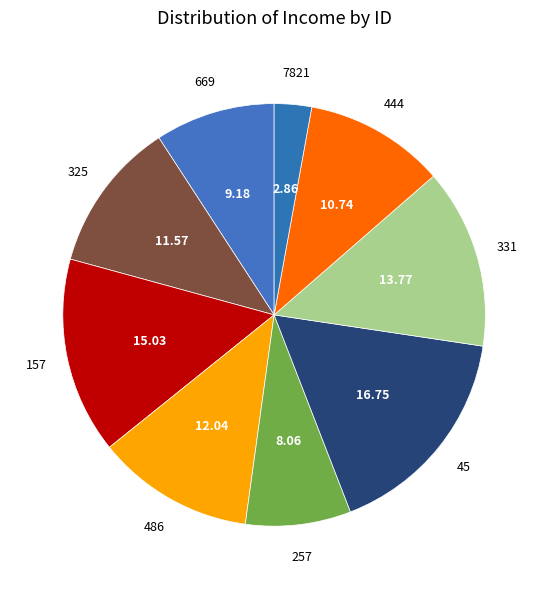

Do 486 and 45 together represent more than half of the pie?

No